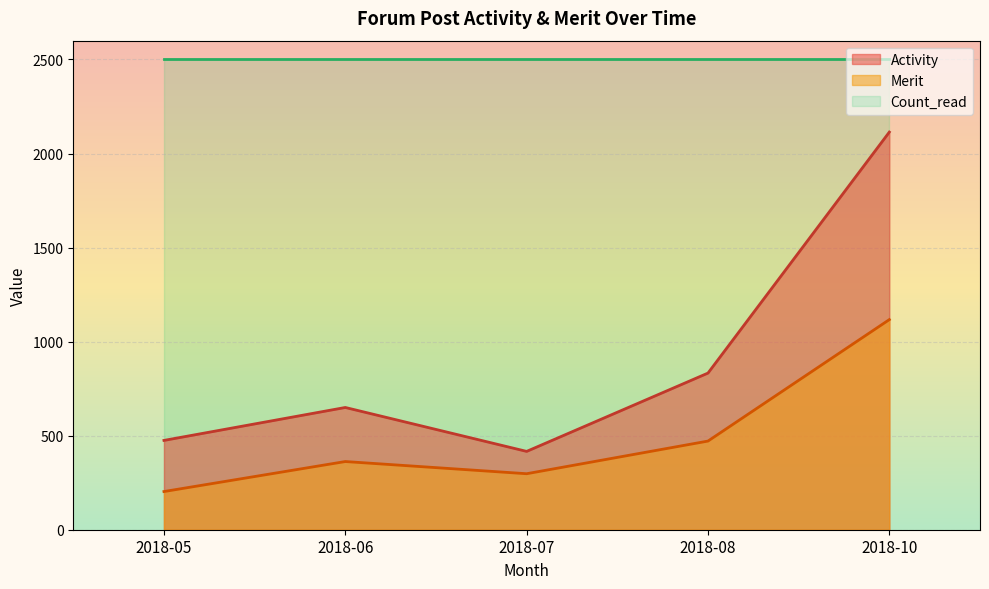

Where is Count_read nearest to the value 2504?

2018-05